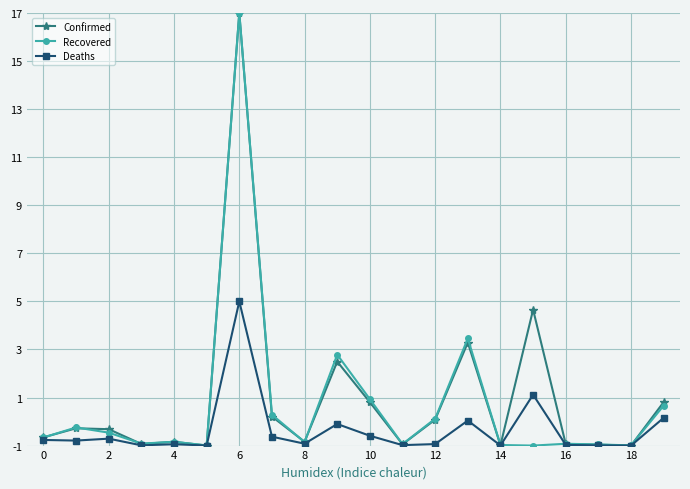

How many lines are shown in the chart?

3